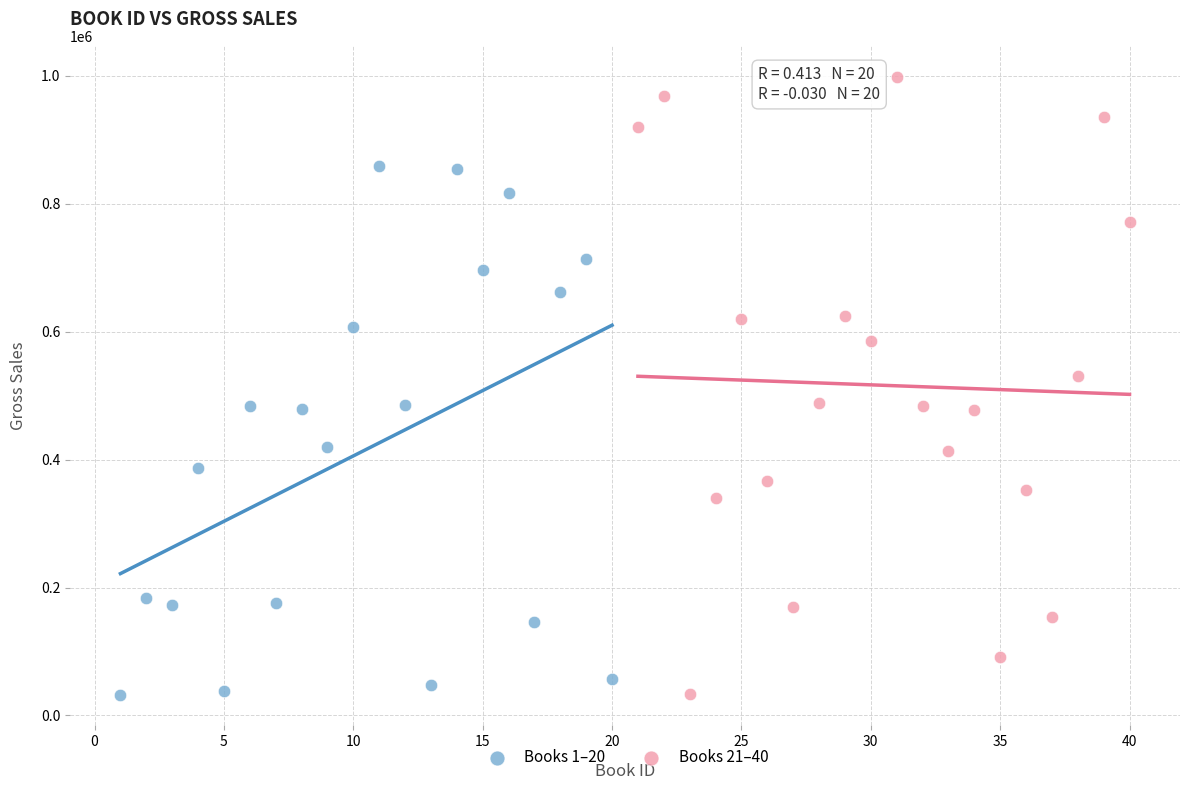

What are all the series names shown in the legend?

Books 1–20, Books 21–40